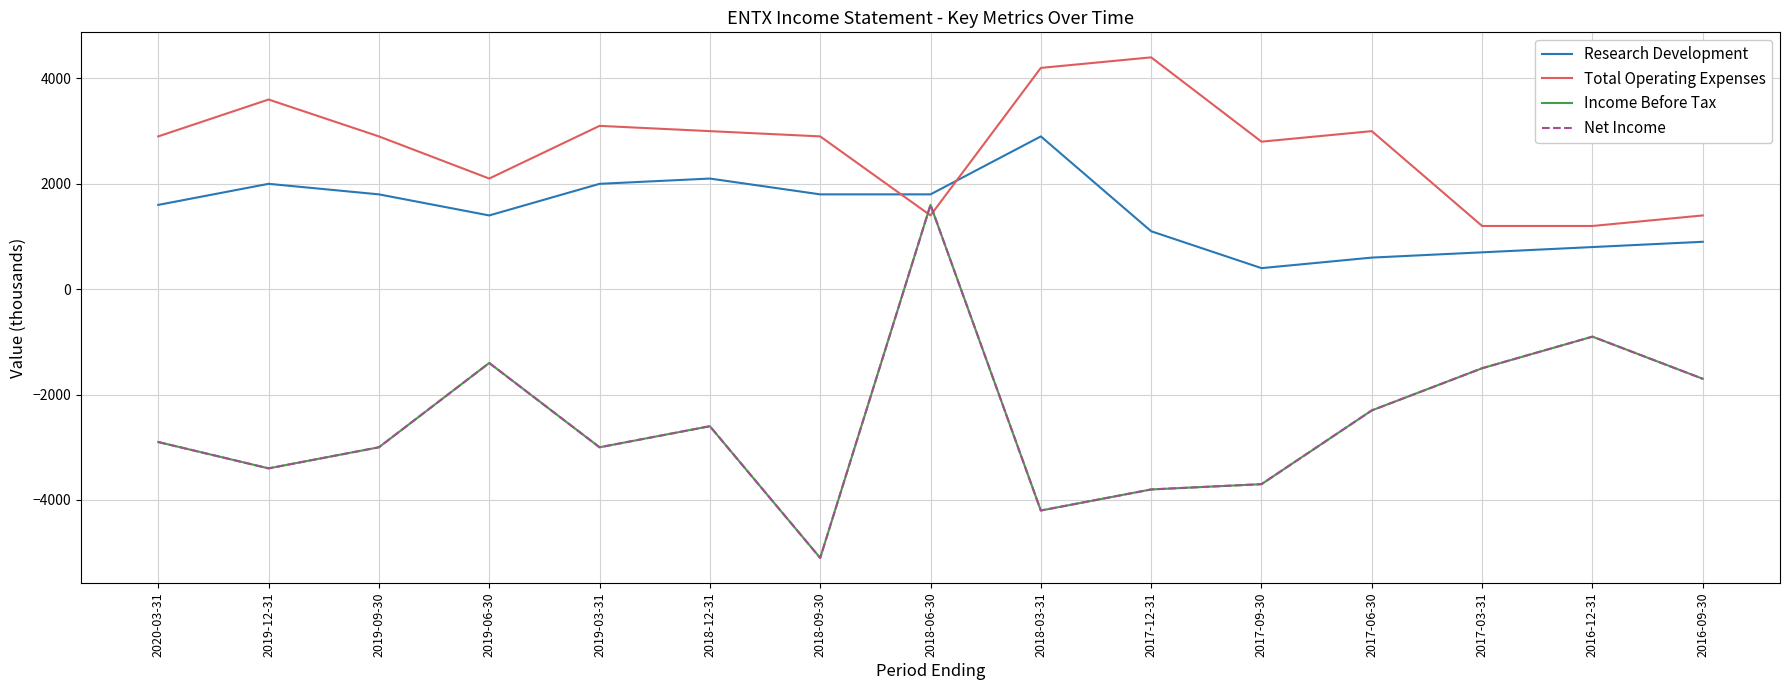

How many interior local peaks does the Net Income series have?

4